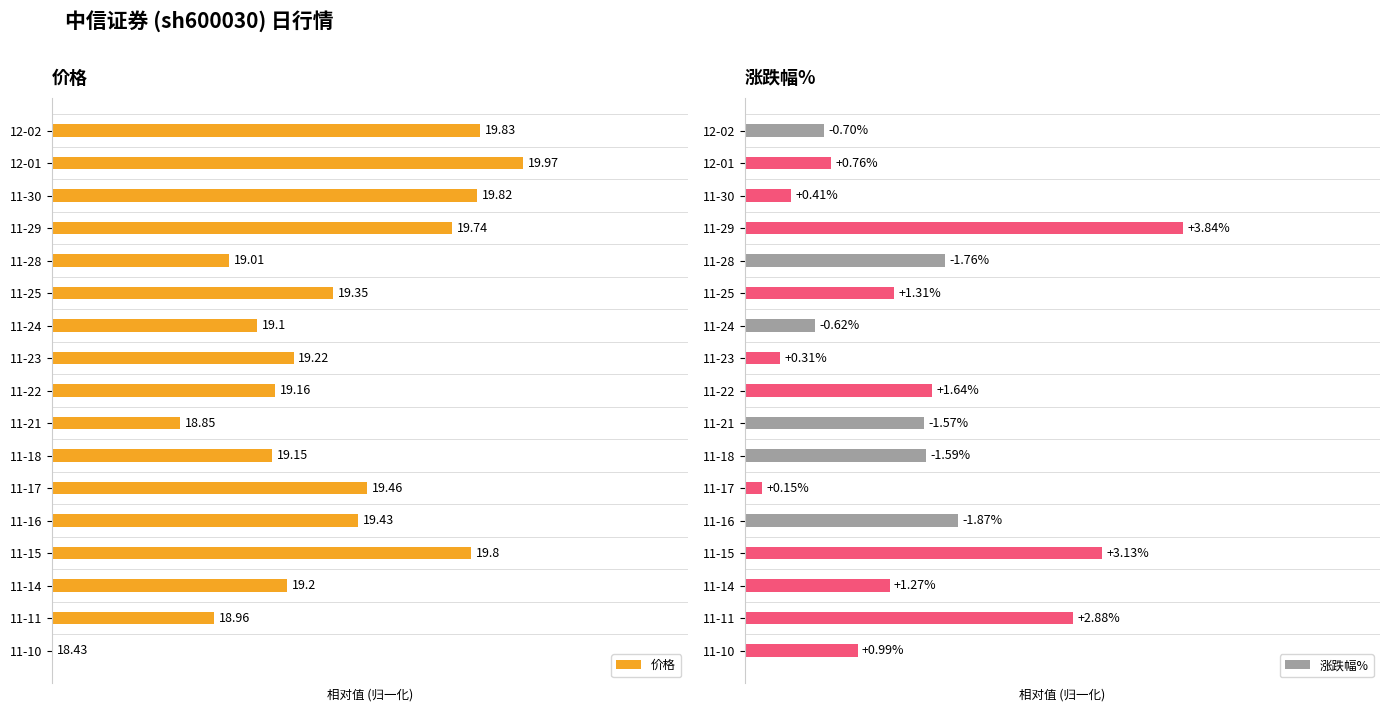

At how many categories does at least one series exceed 7?

17